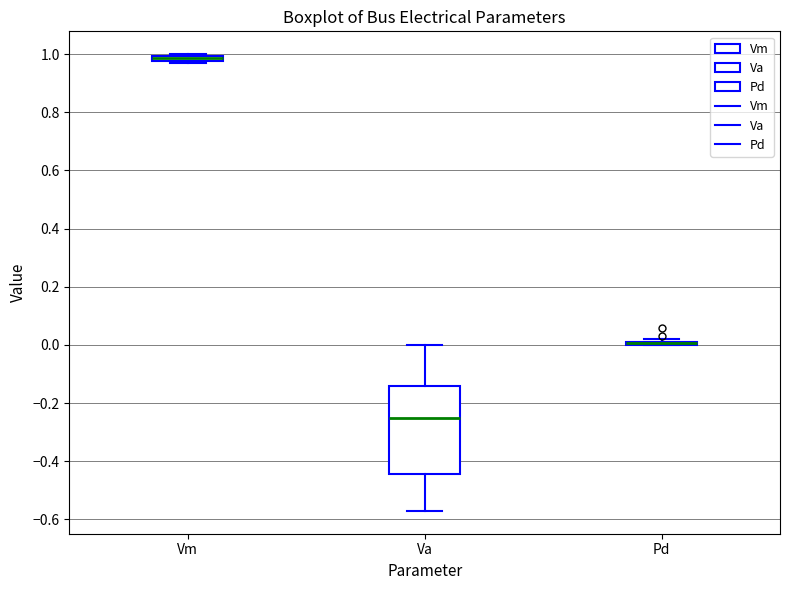

Which box is the tallest, from its lower edge to its upper edge?

Va